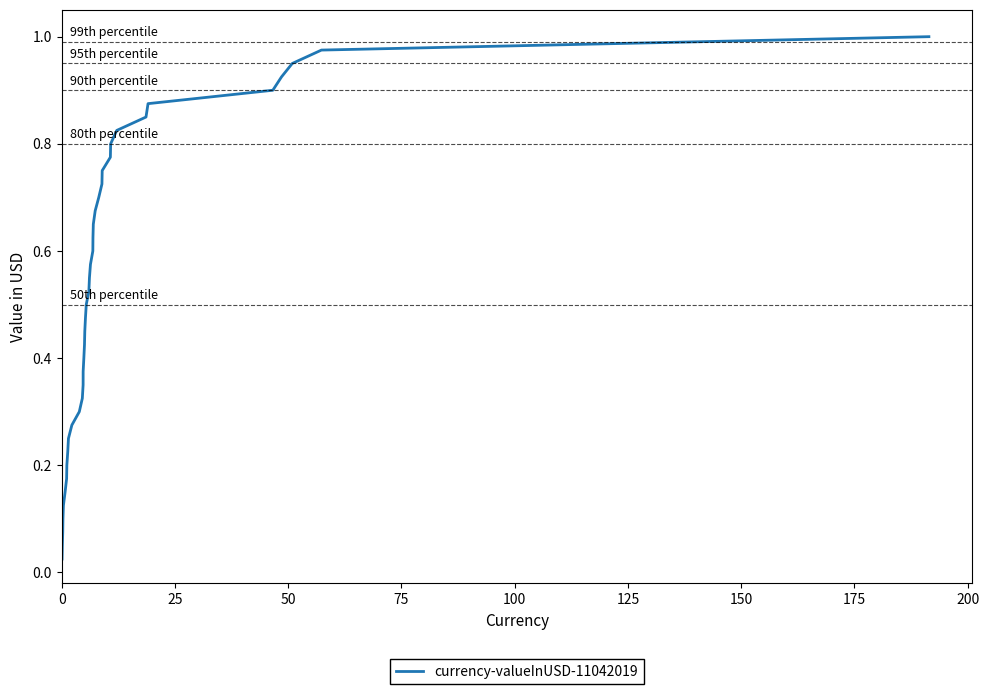

How many series are shown in this chart?

1